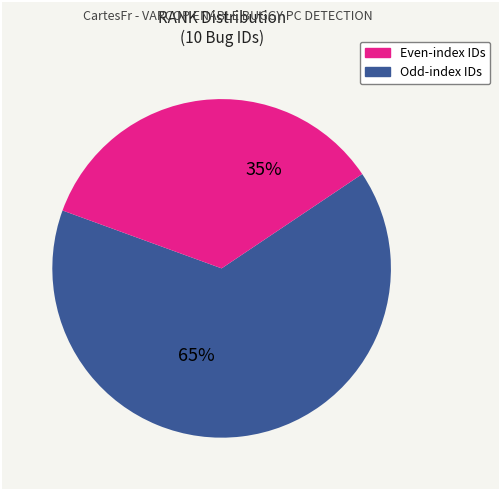

Is there a majority slice in this chart?

Yes